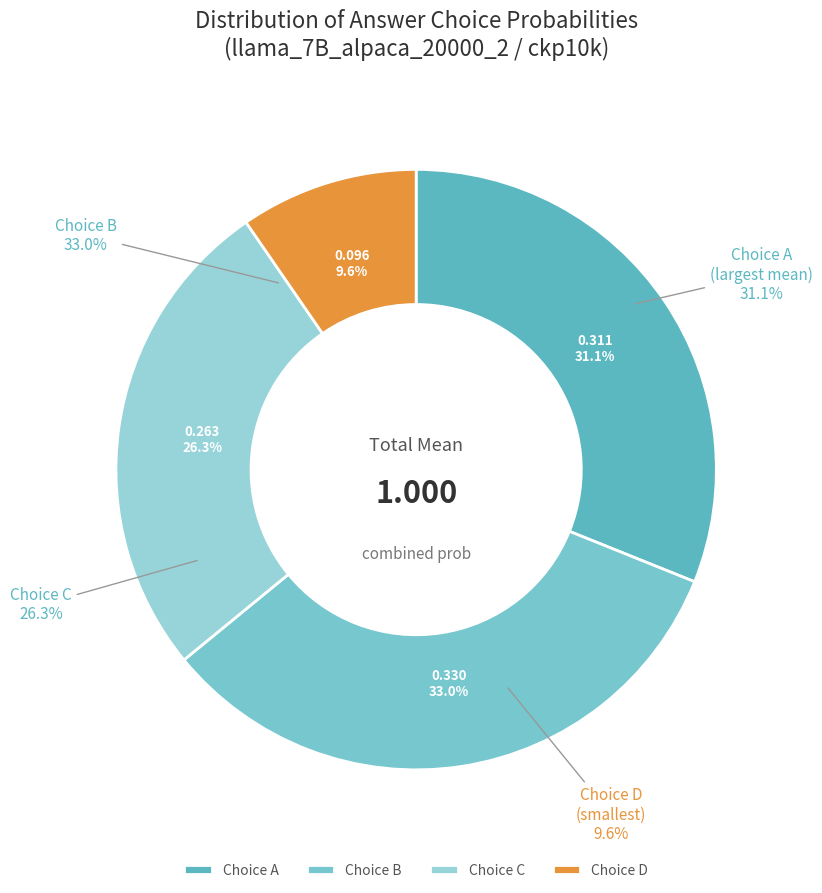

Is it true that B is 37% of the pie?

False